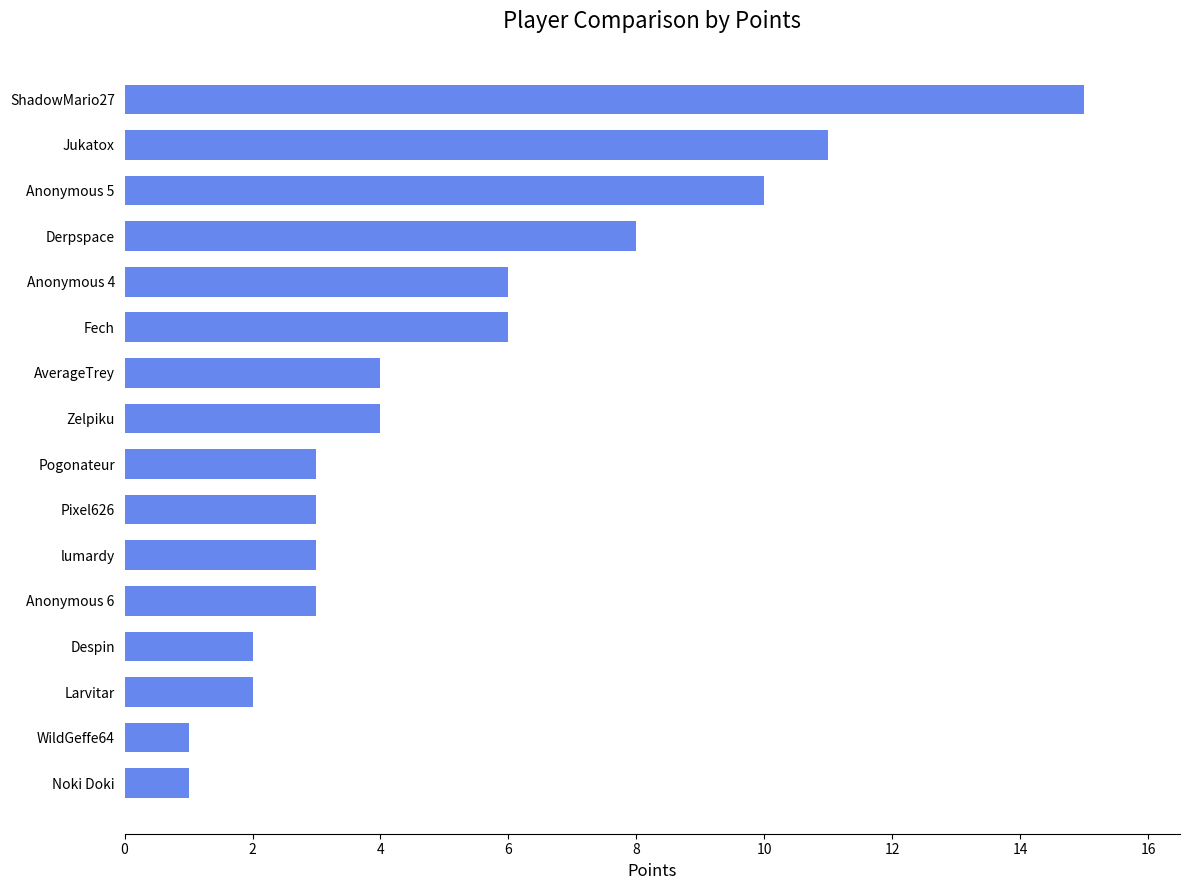

At which category does the chart reach its peak across all series?

ShadowMario27